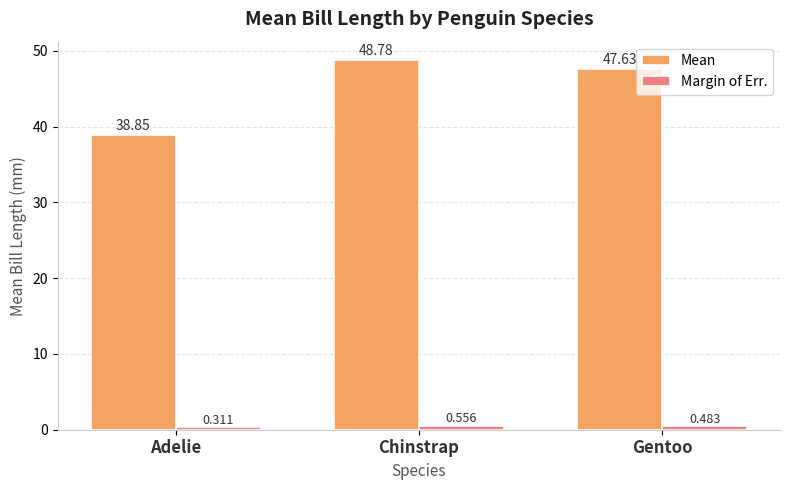

What is the label of the 3rd bar from the right?

Adelie